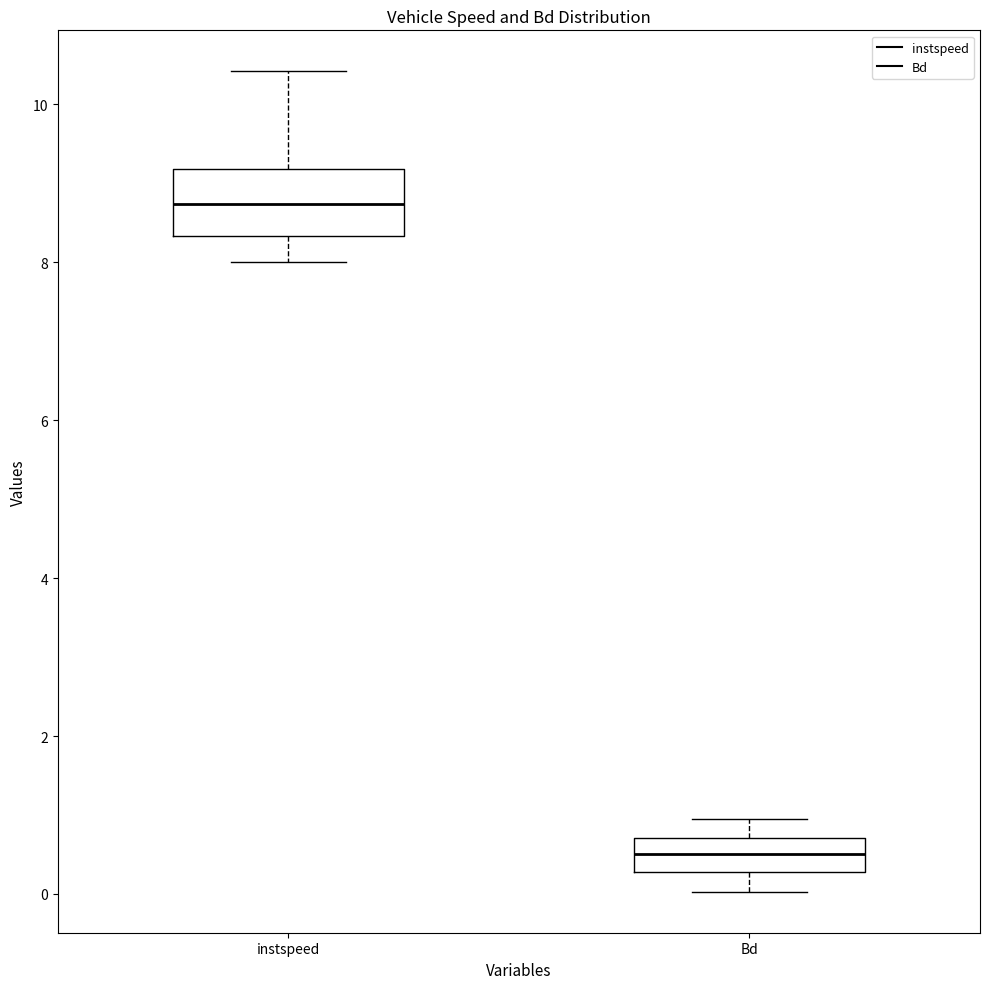

Reading left to right, read every box against the y-axis: the position of its median line, the range the box covers, and the ends of its whiskers. The values are not printed on the chart, so give them approximately, as read against the axis.

instspeed: median 8.8, box 8.4 to 9.2, whiskers 8.0 to 10.4
Bd: median 0.6, box 0.2 to 0.8, whiskers 0.0 to 1.0